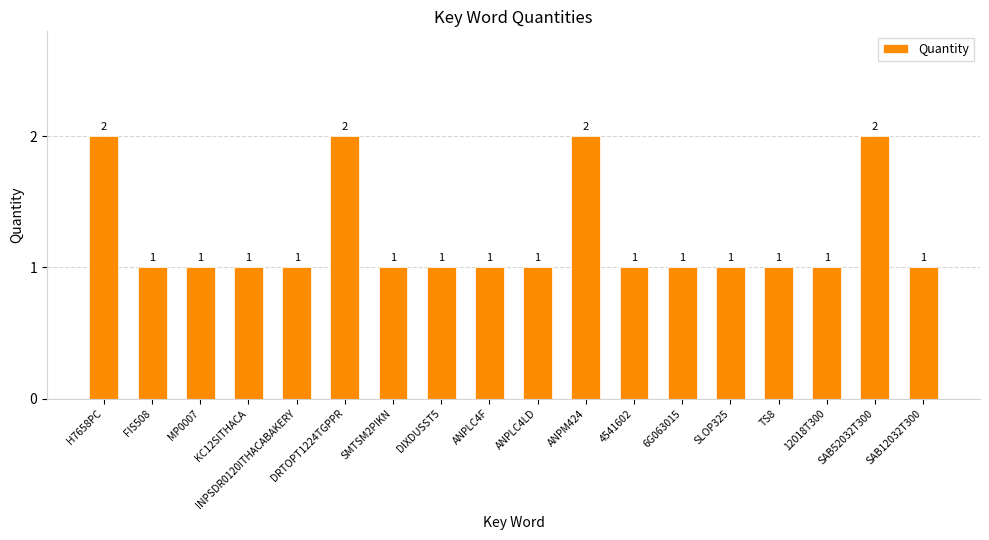

Is it true that the value at ANPLC4F is 0?

False